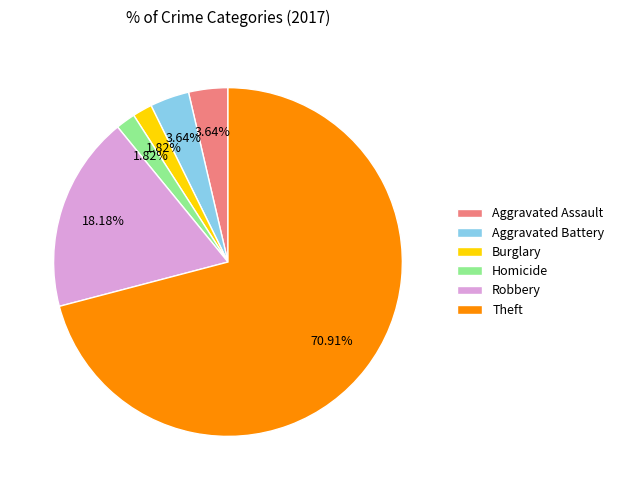

Which slice is the largest?

Theft